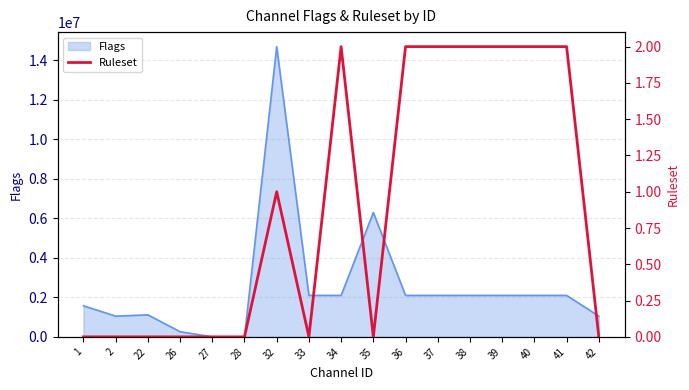

True or false: the data shows 3 at 40.

False